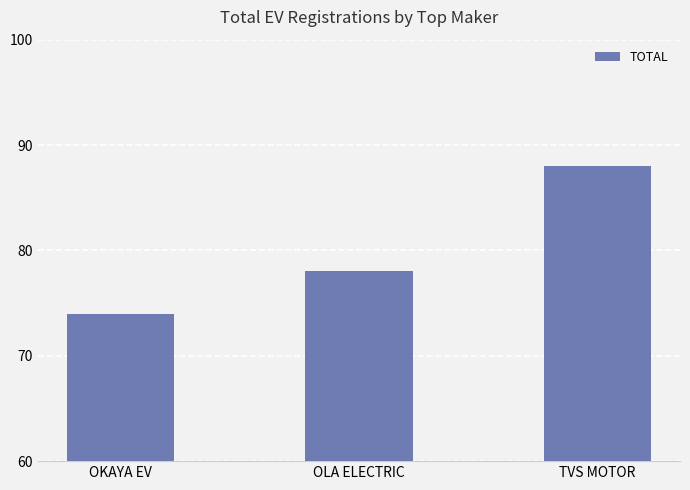

The chart shows a value of 117 at TVS MOTOR. True or false?

False